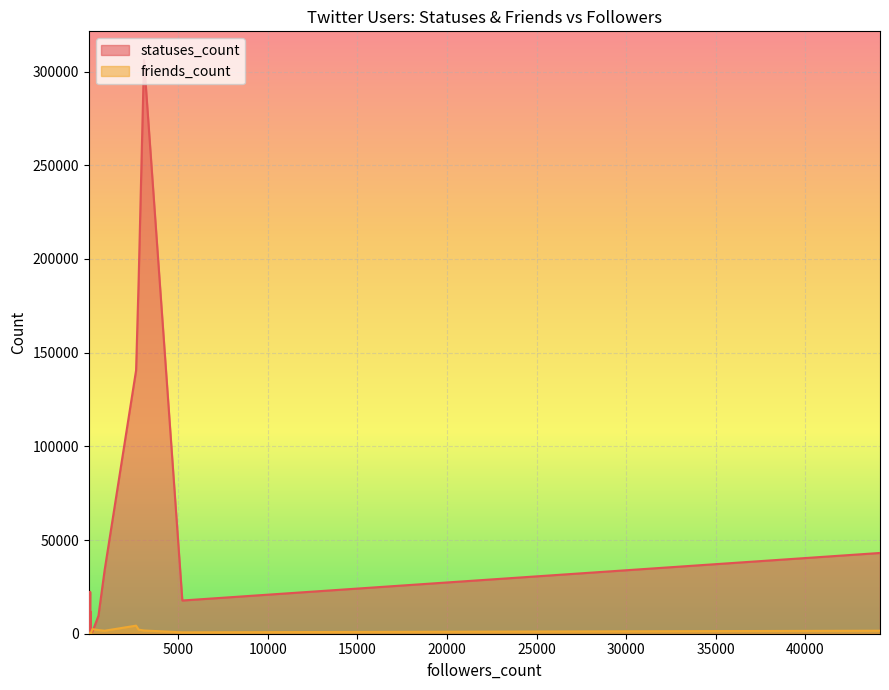

What is the difference between the maximum and minimum values in the statuses_count series?

305595